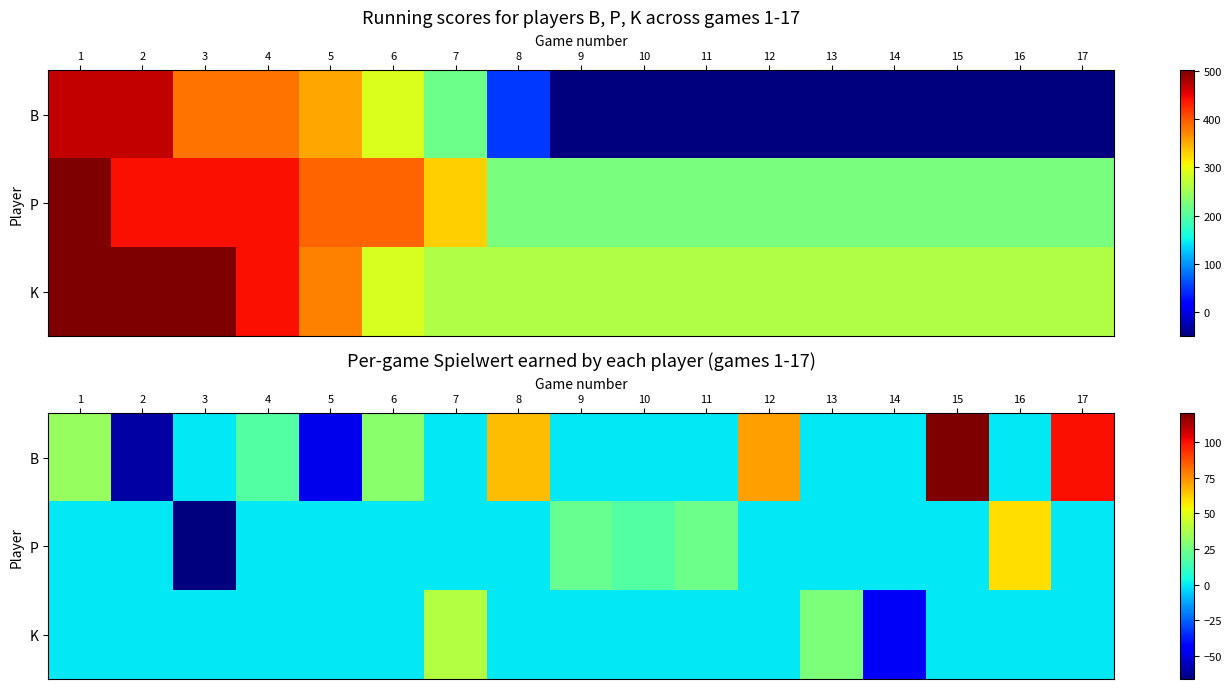

What is the smallest value displayed?

-66